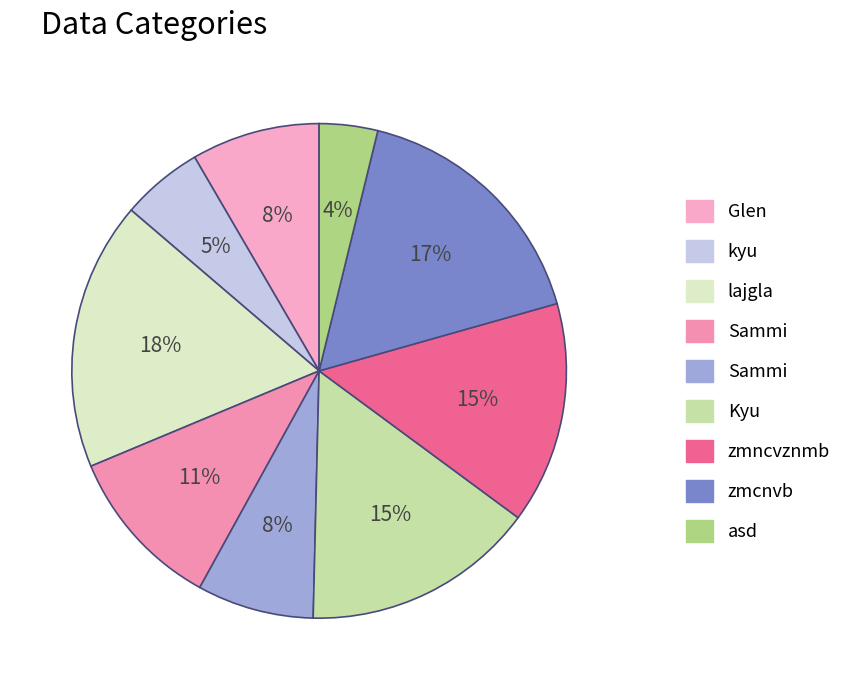

Rank the categories by value from lowest to highest.

asd, kyu, Sammi, Glen, Sammi, zmncvznmb, Kyu, zmcnvb, lajgla